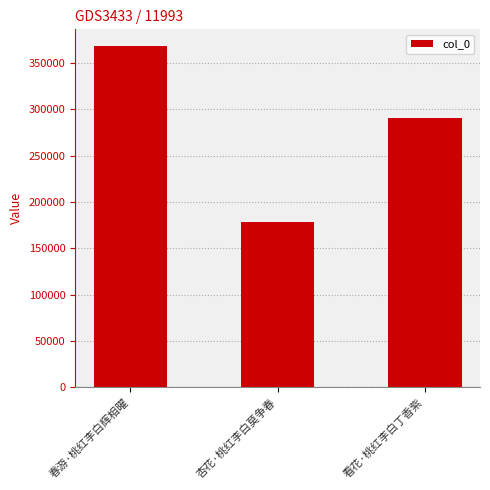

How many data points are less than 291135?

1